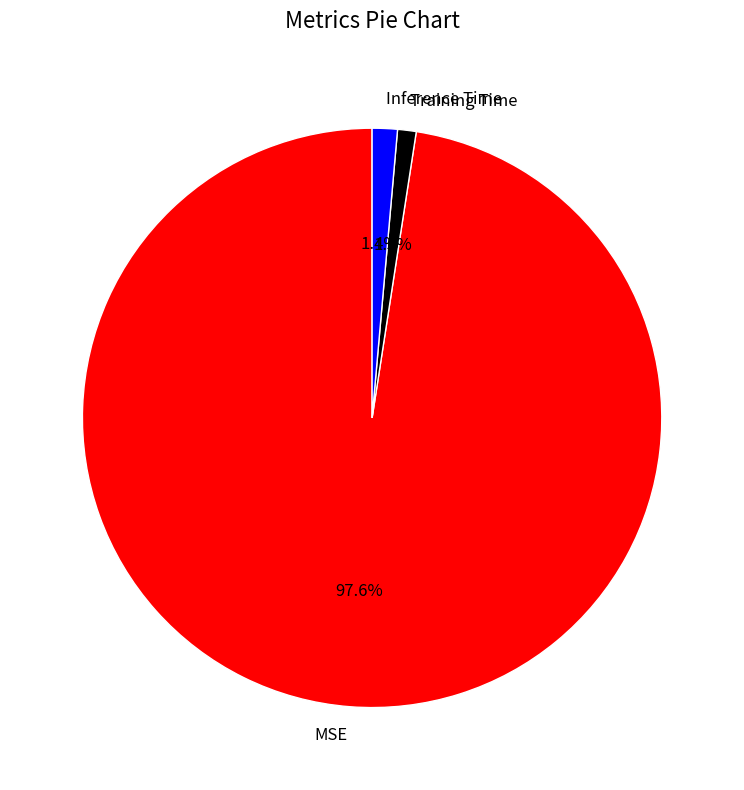

Is there any slice that represents more than half of the pie?

Yes